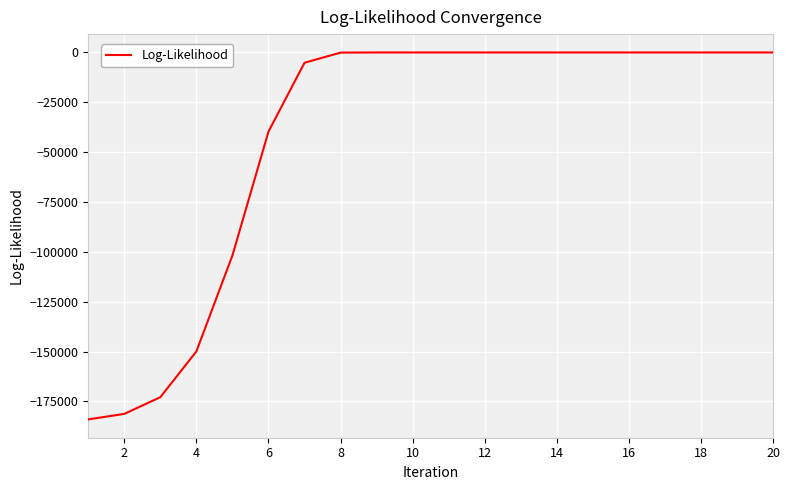

What is the minimum value shown in the chart?

-183983.3